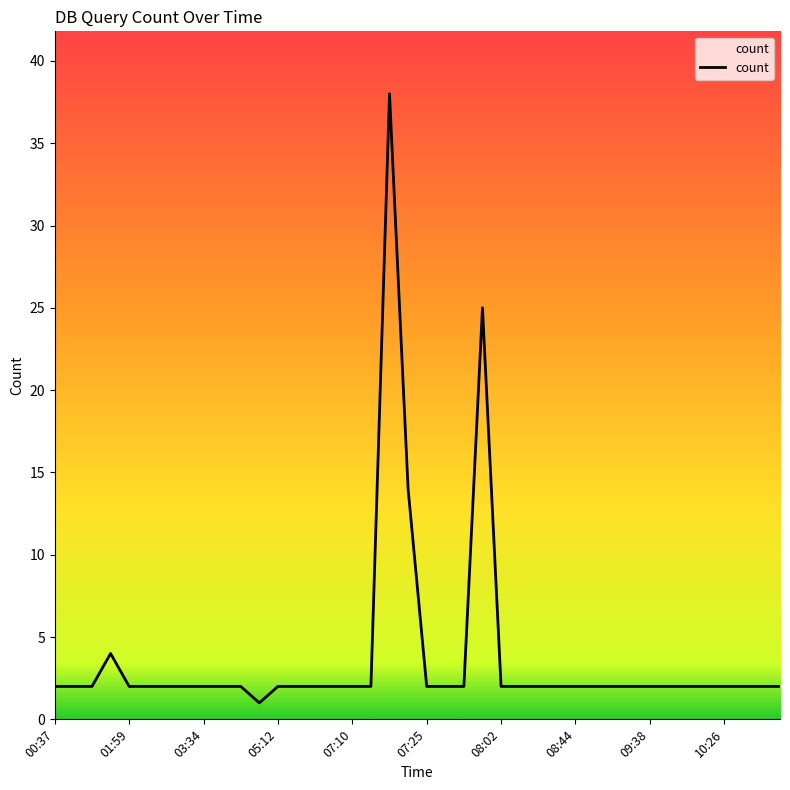

How many lines are shown in the chart?

1